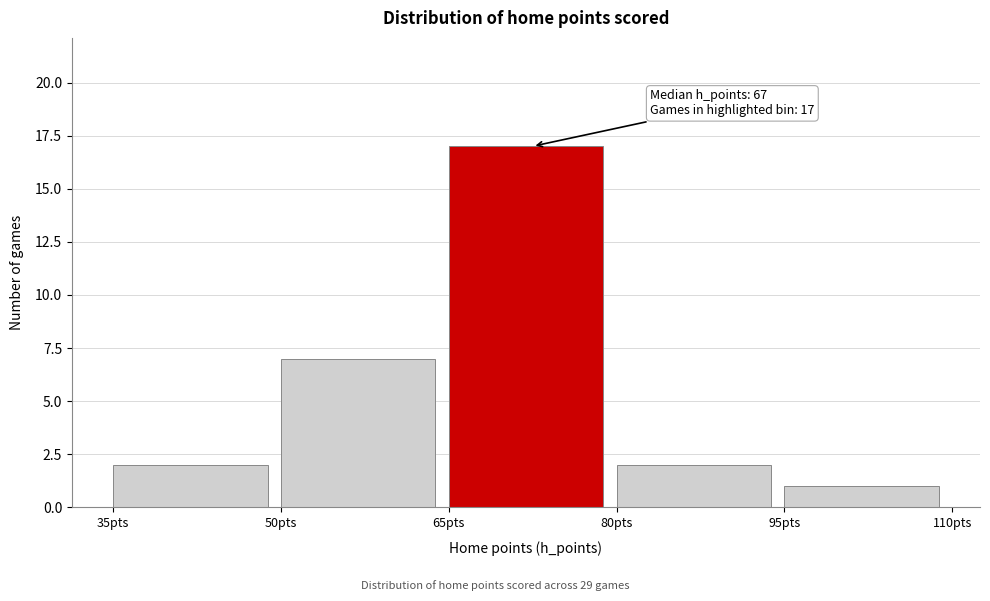

Over which range of the x-axis is the bar tallest?

65 to 80